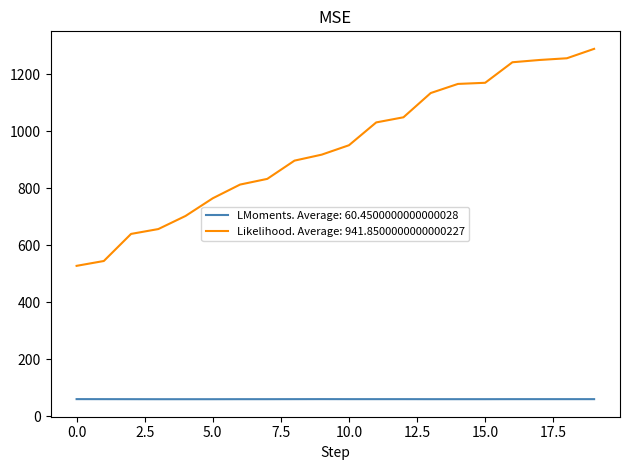

What is the lowest value of the Likelihood. Average: 941.8500000000000227 series?

528.0